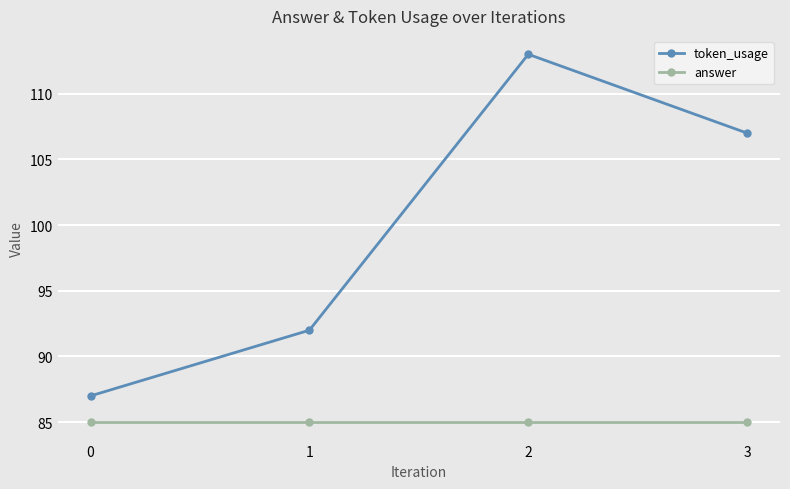

What is the value of the answer point at the 1st from the left?

85